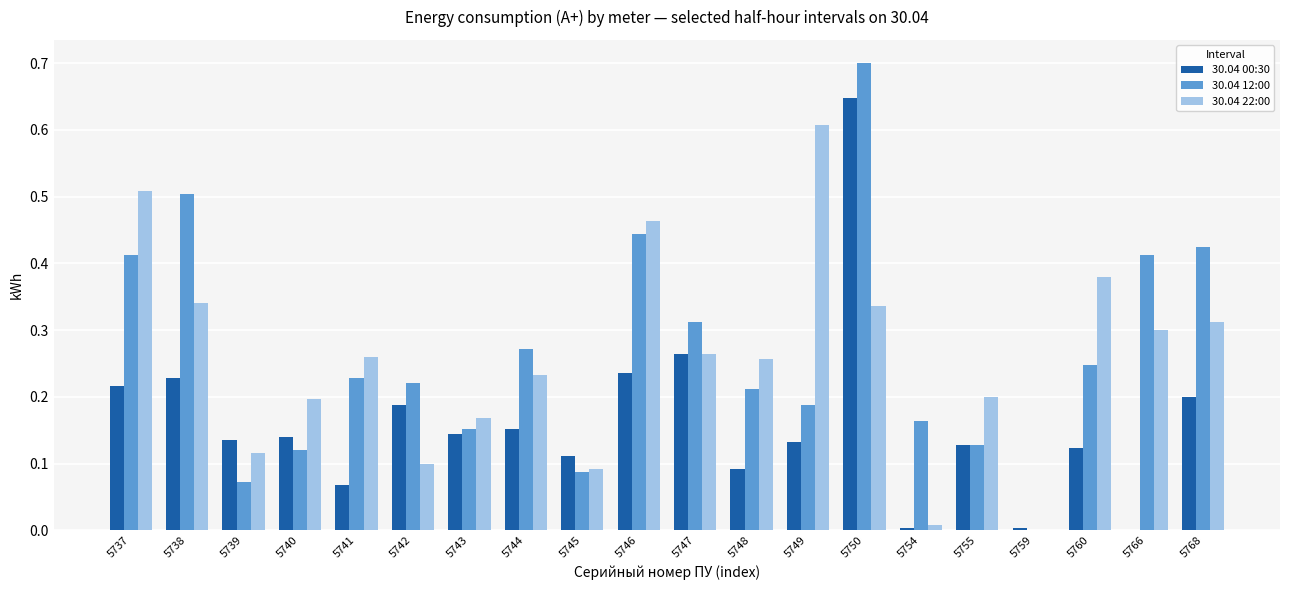

At which label is 30.04 22:00 closest to 0?

5759